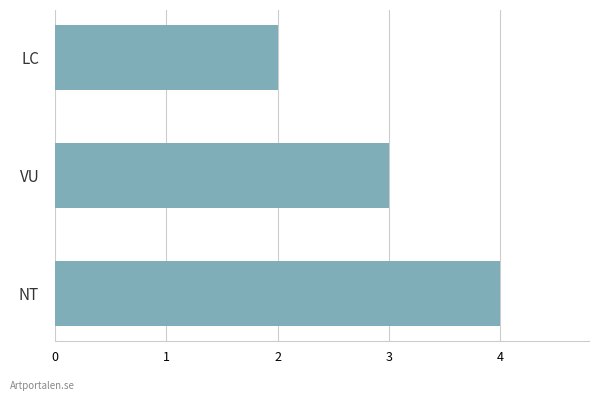

How many distinct data groups are displayed?

1